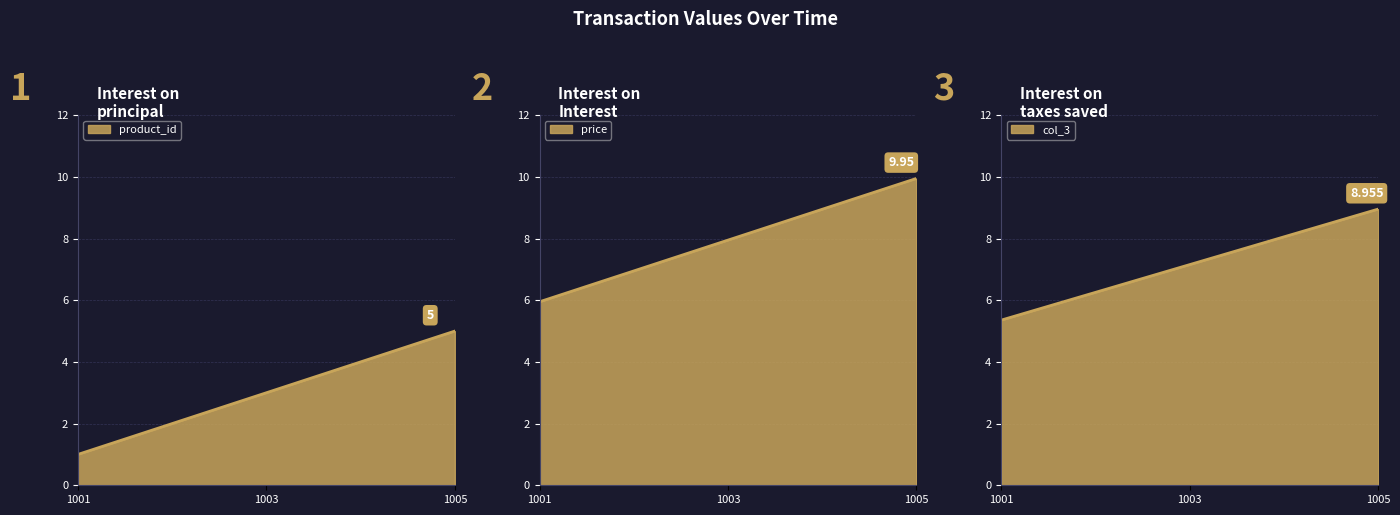

Count the number of data series in this chart.

3